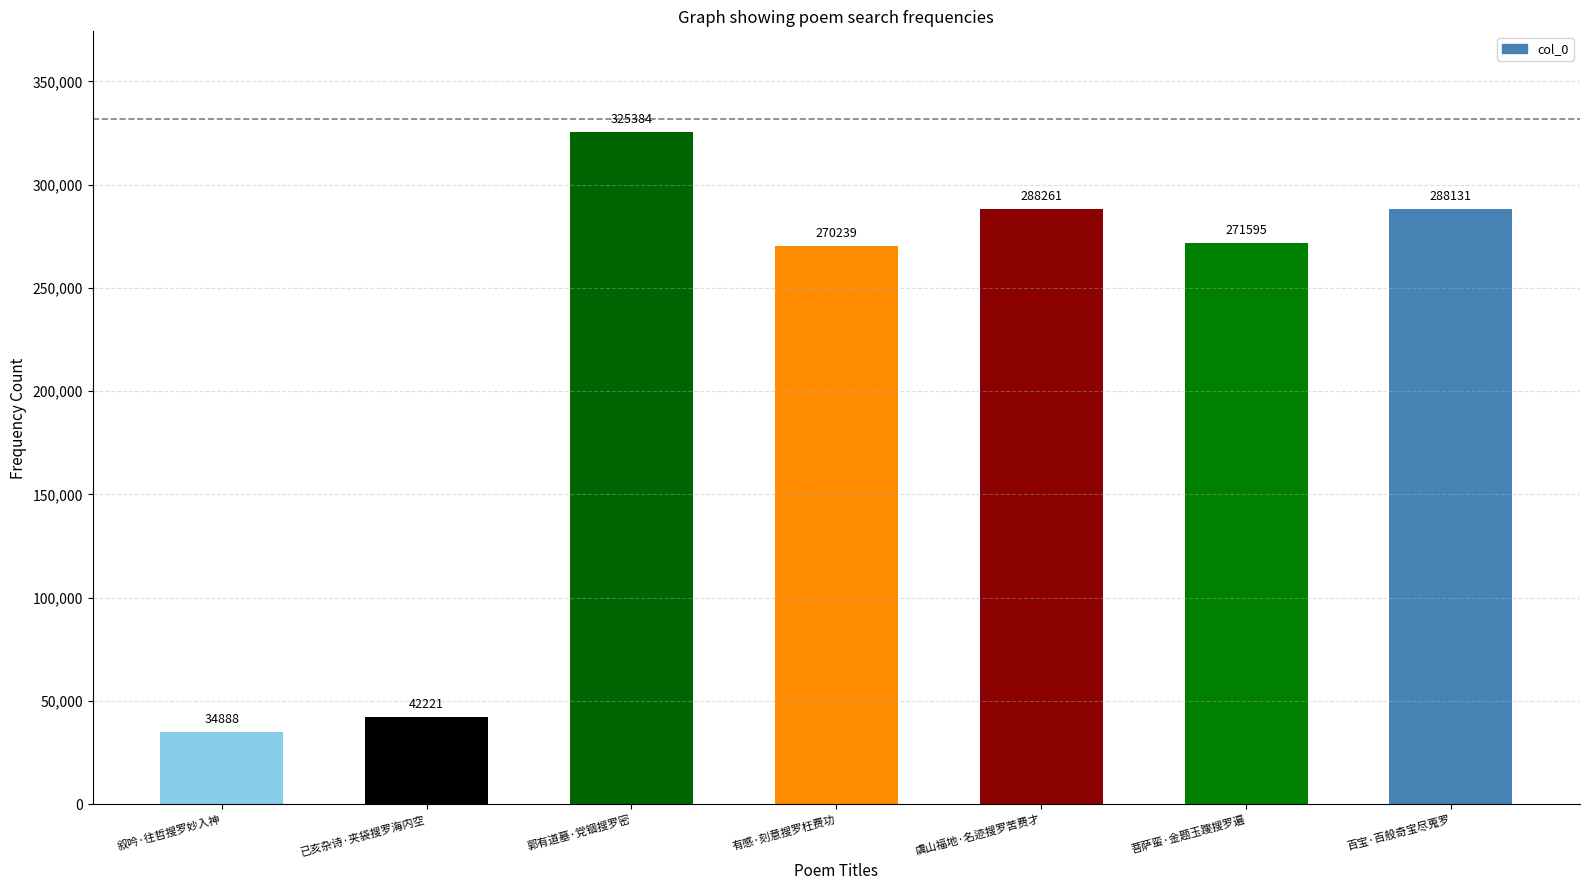

The chart shows a value of 34888 at 叙吟·往哲搜罗妙入神. True or false?

True